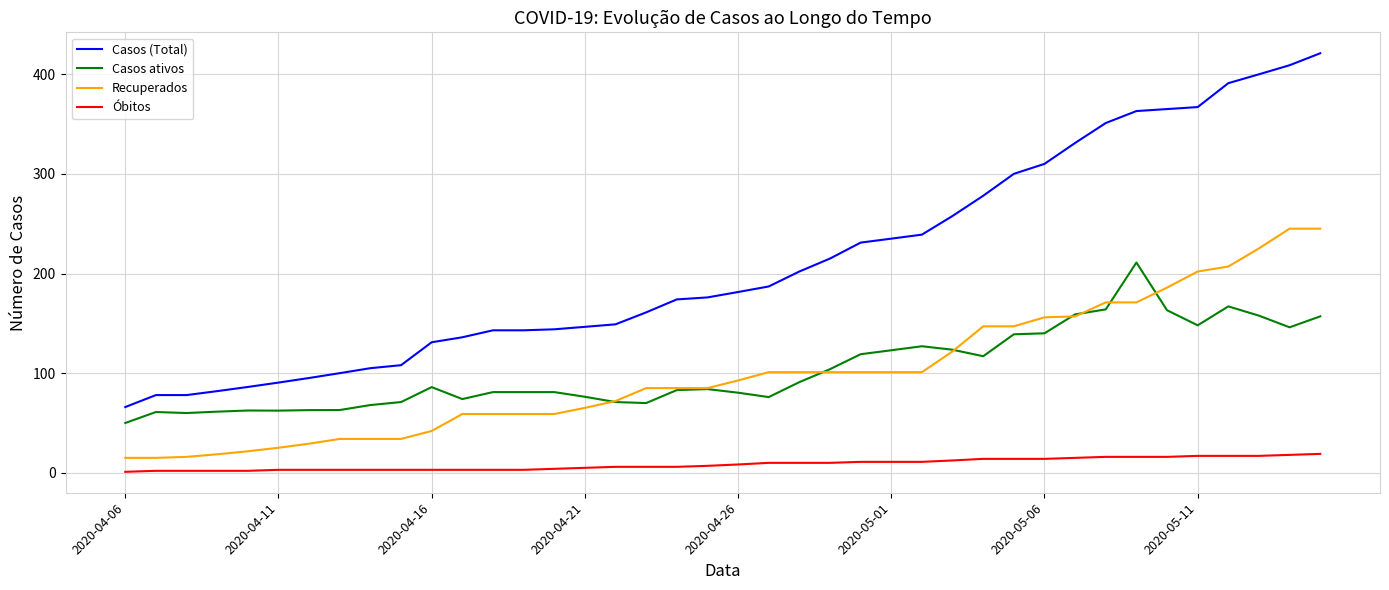

Rank the series by their maximum value, from highest to lowest.

Casos (Total), Recuperados, Casos ativos, Óbitos